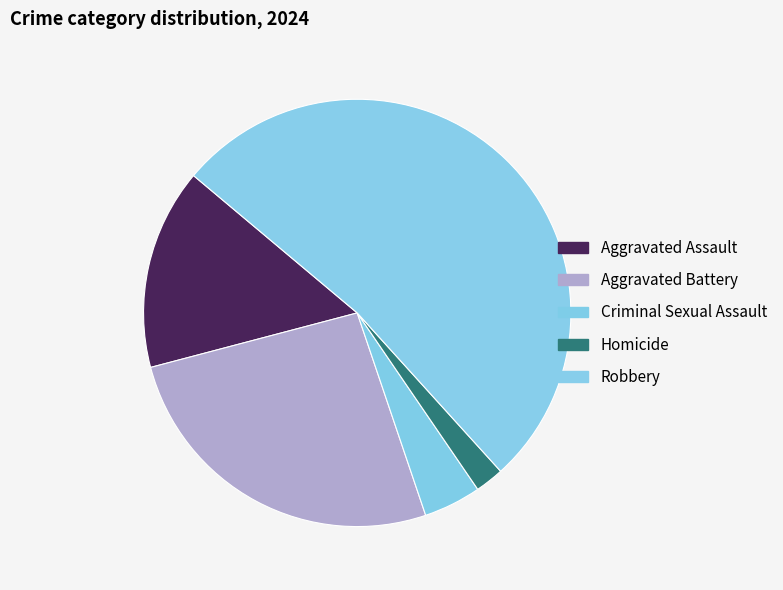

Combined, do Aggravated Battery and Criminal Sexual Assault account for over 50%?

No